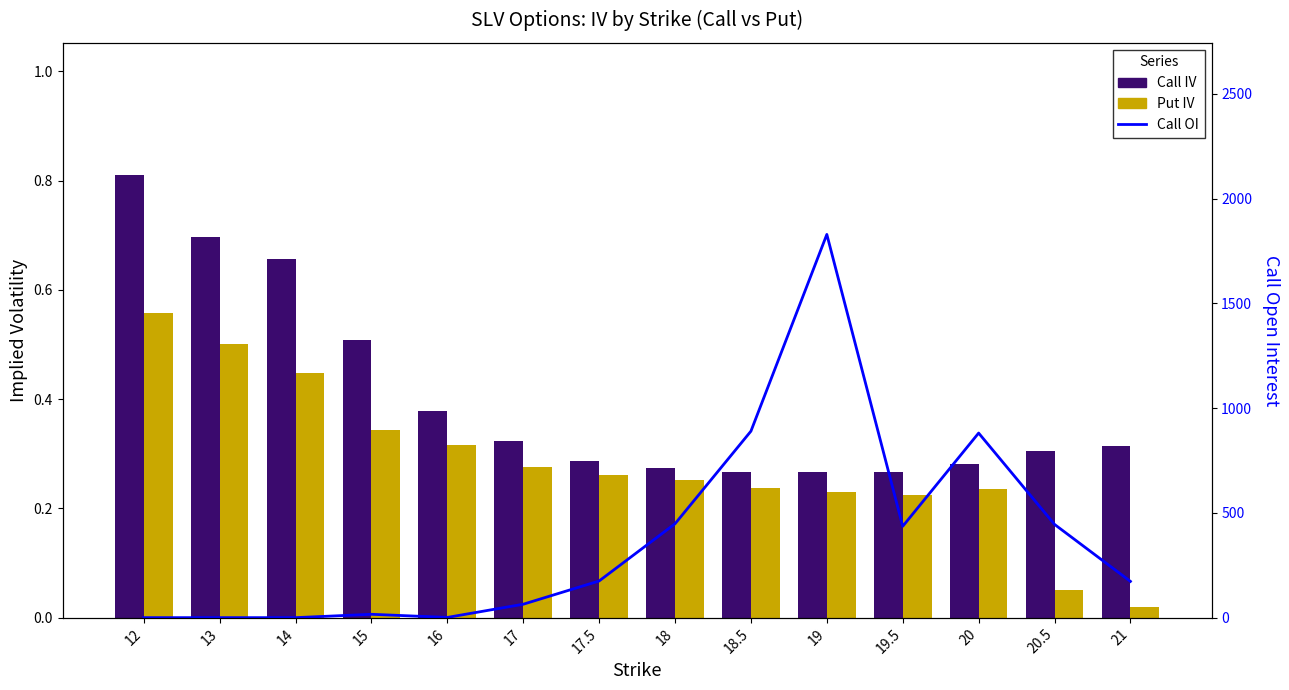

How many series are shown in this chart?

3